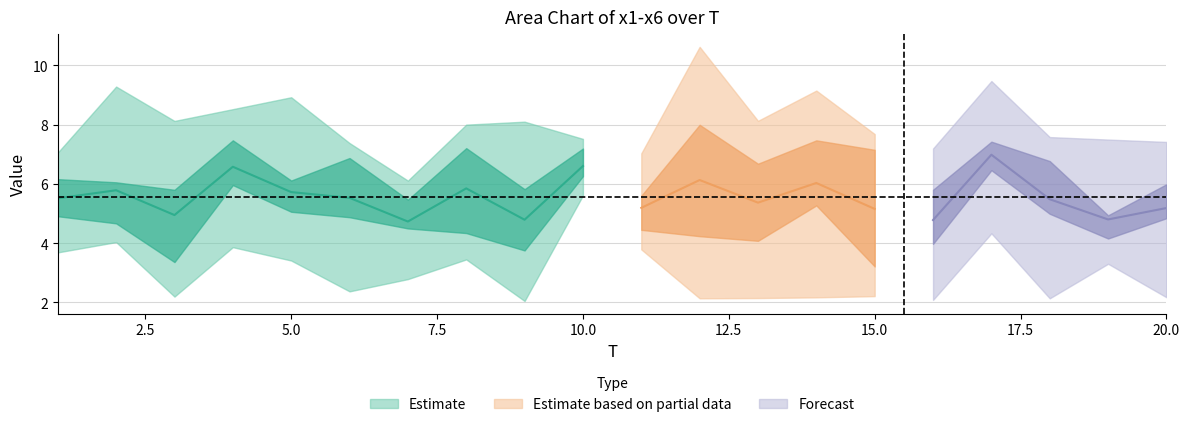

The value of x6 at 12 is 3.6. True or false?

False